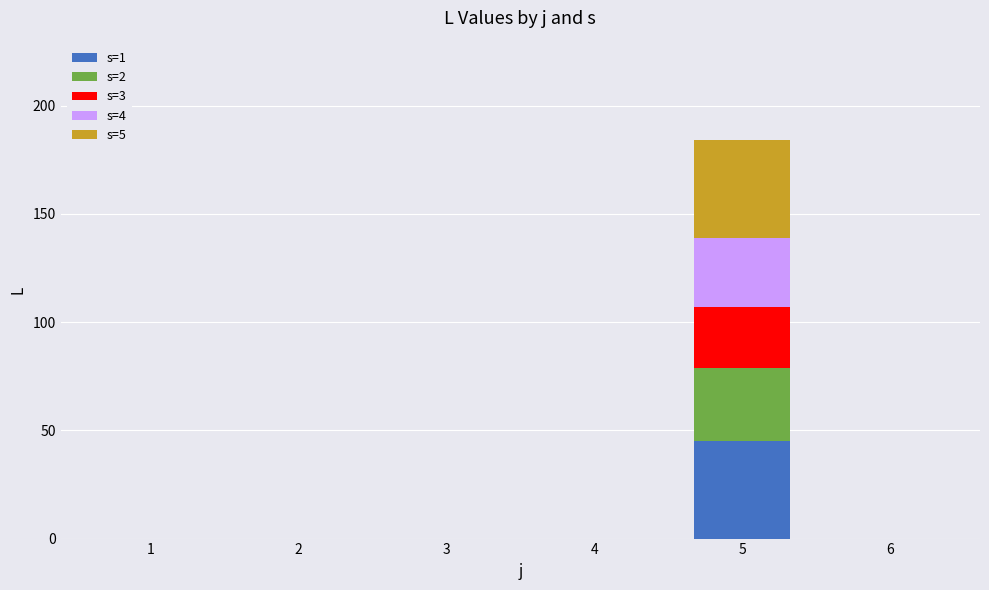

What are all the series names shown in the legend?

s=1, s=2, s=3, s=4, s=5